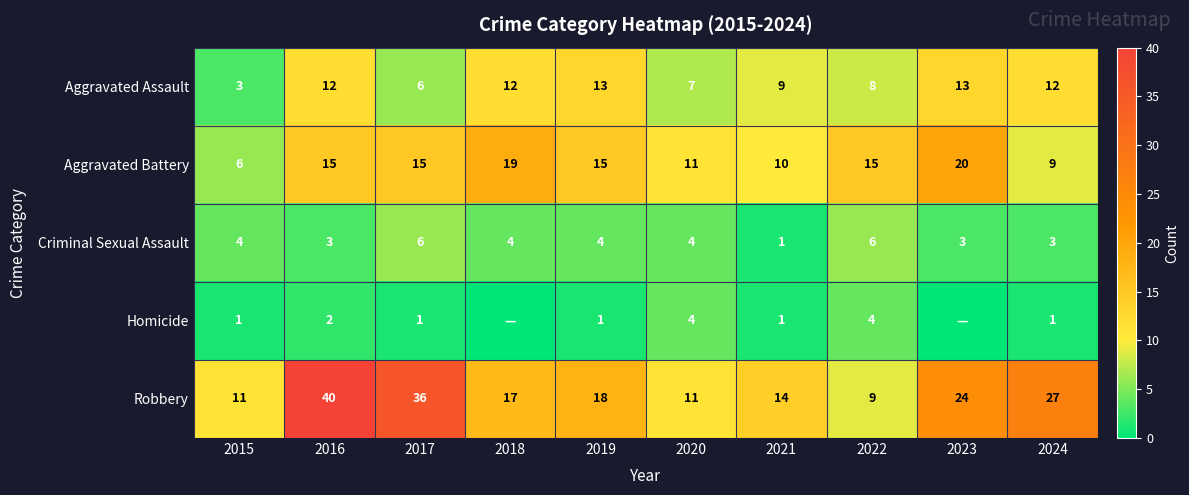

What is the greatest value displayed?

40